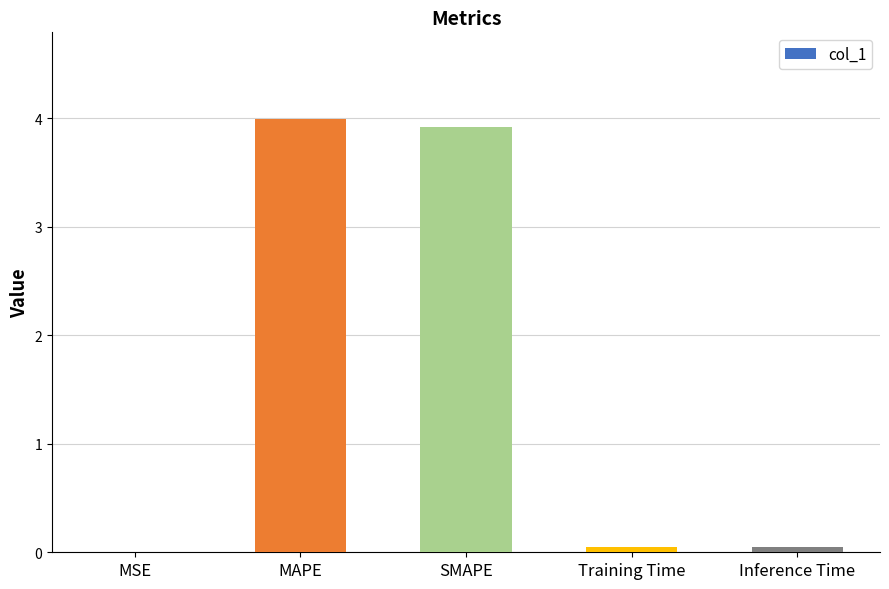

The value at Training Time is 0.0. True or false?

True